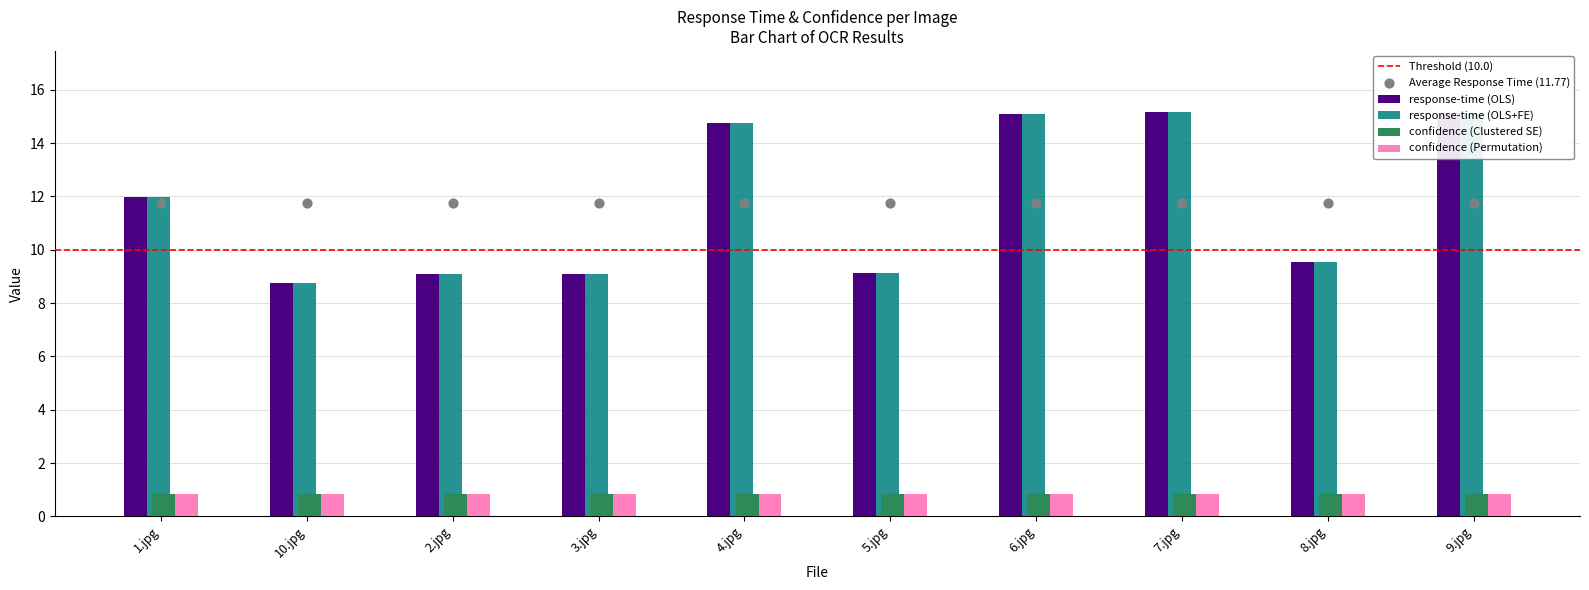

Between 8.jpg and 10.jpg, which is larger?

8.jpg